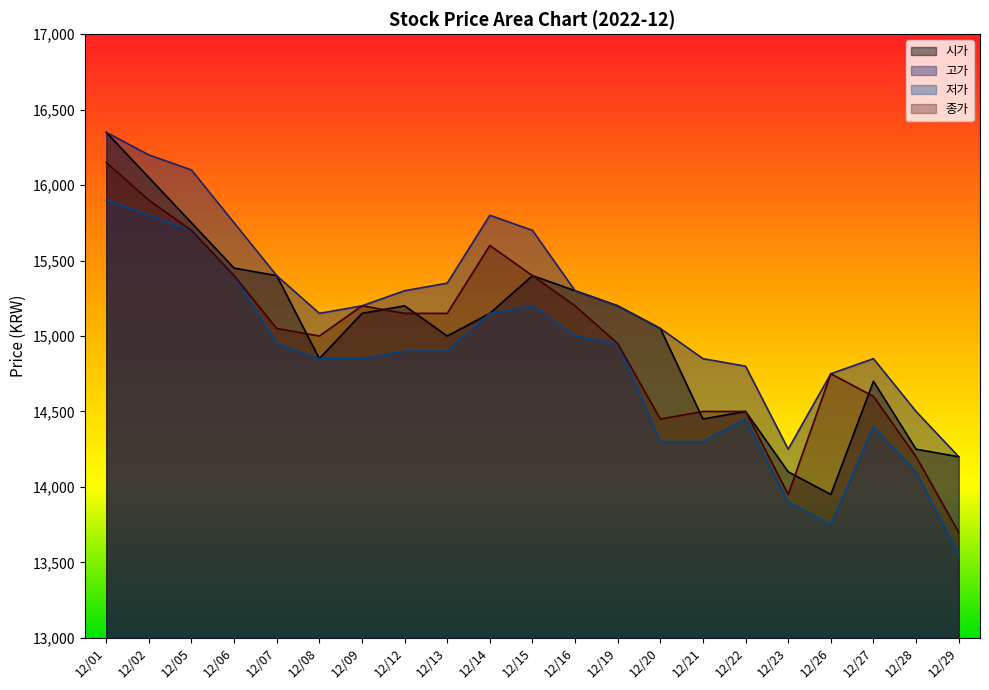

What is the minimum value for 고가?

14200